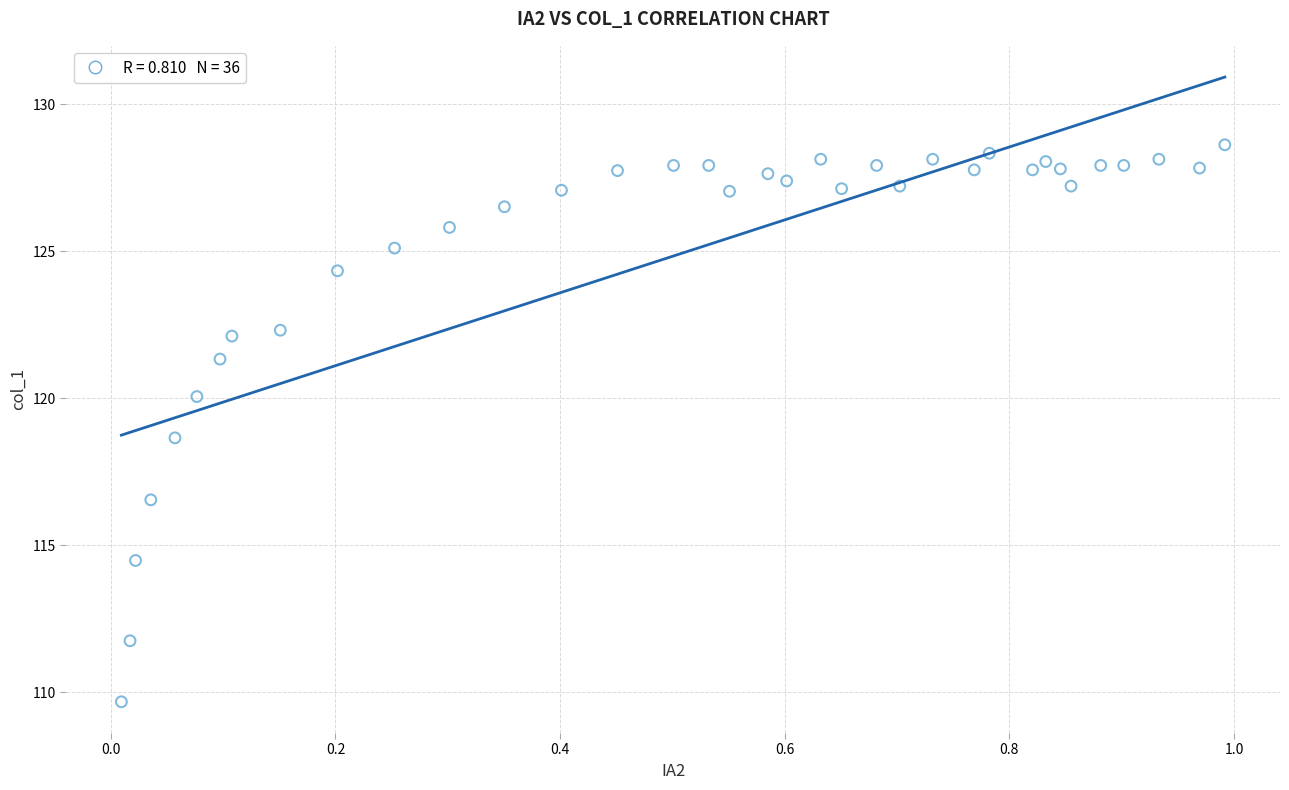

What is the range of Y values (max minus min)?

18.9